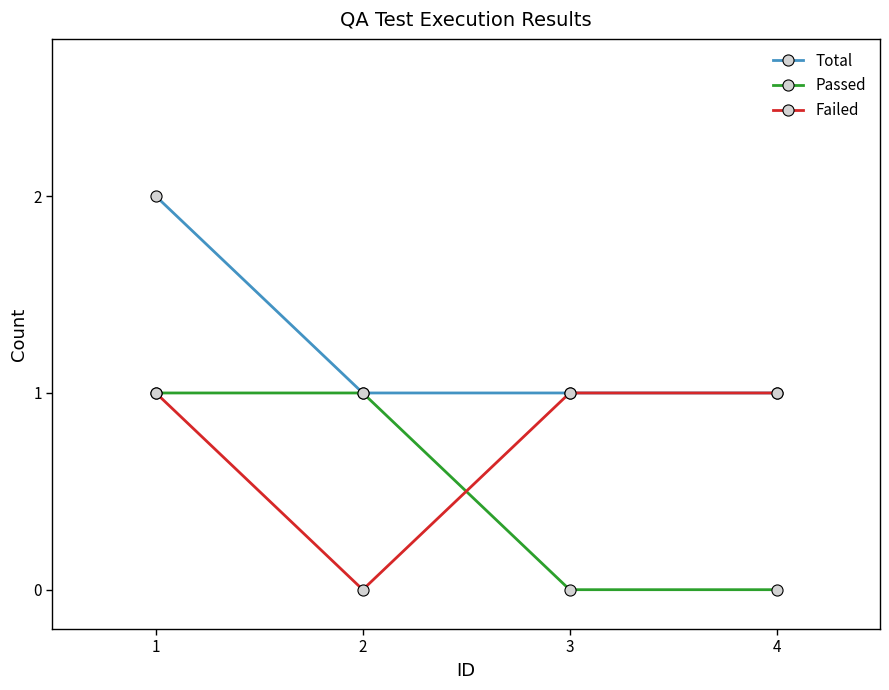

List the series in order of their overall mean, lowest first.

Passed, Failed, Total